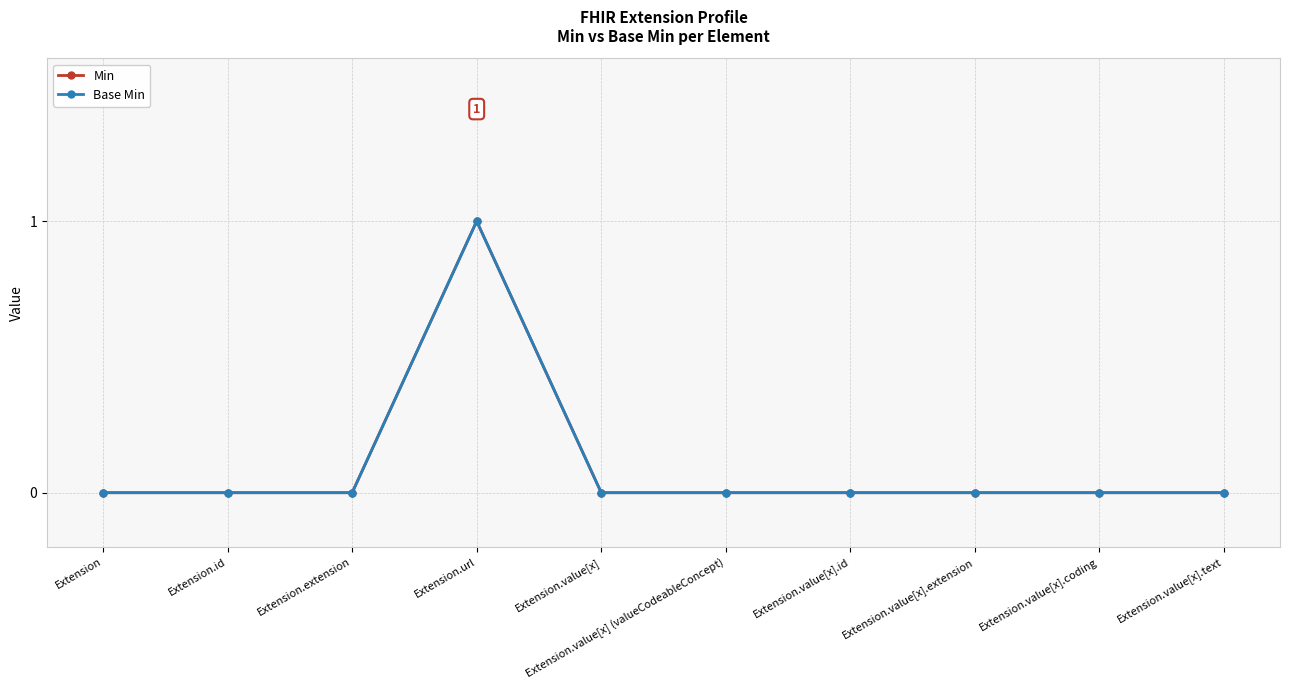

Is this an area chart (filled region under the line)?

No